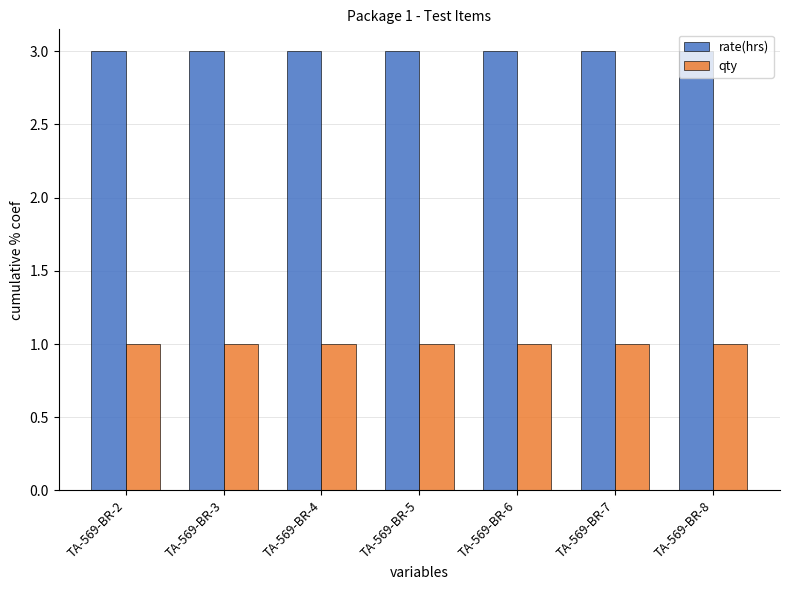

What are all the series names shown in the legend?

rate(hrs), qty